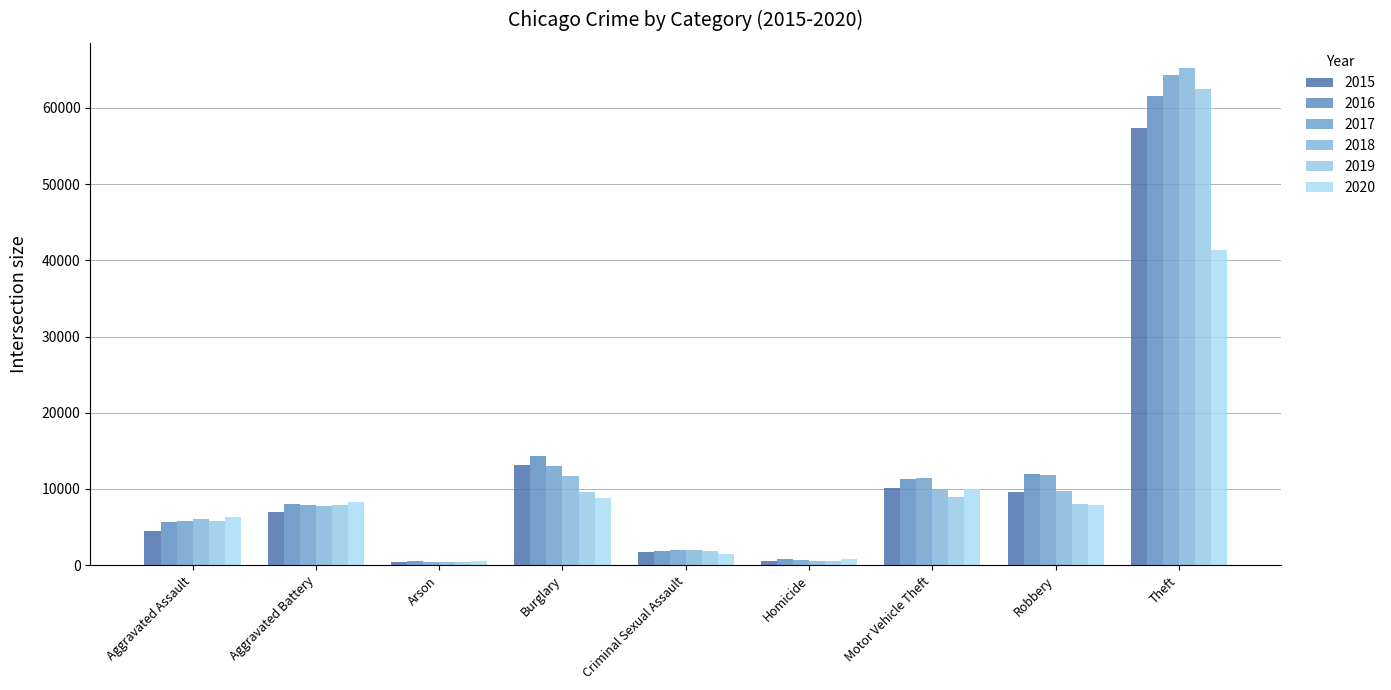

List the series in order of their peak value, lowest first.

2020, 2015, 2016, 2019, 2017, 2018